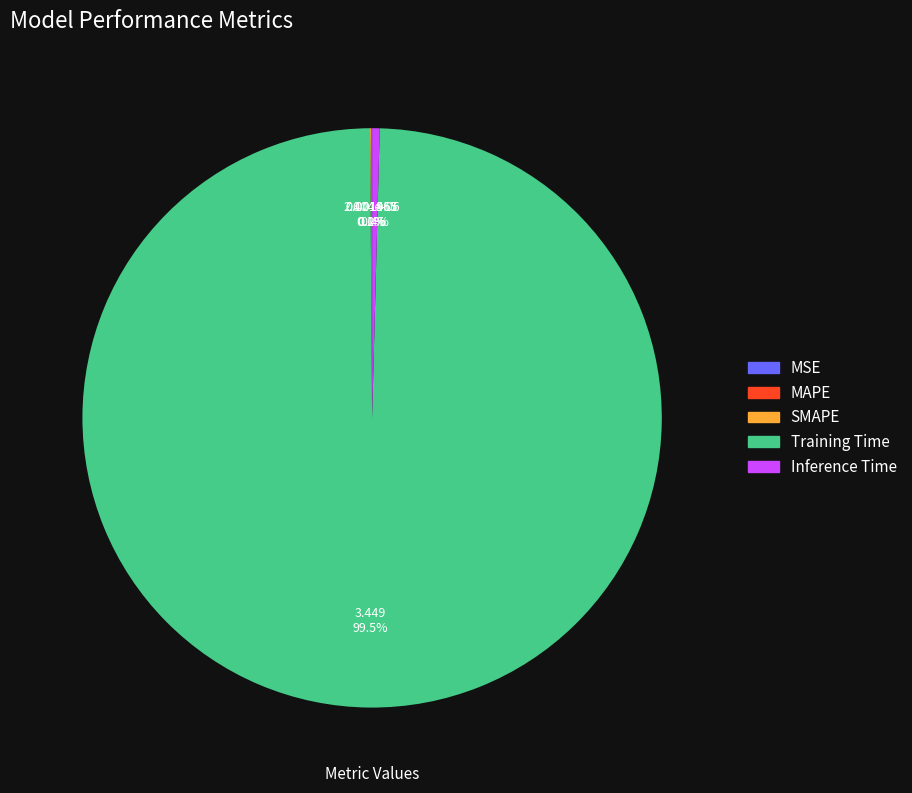

To the nearest percent, what is the difference between the largest and smallest slice percentages?

99%